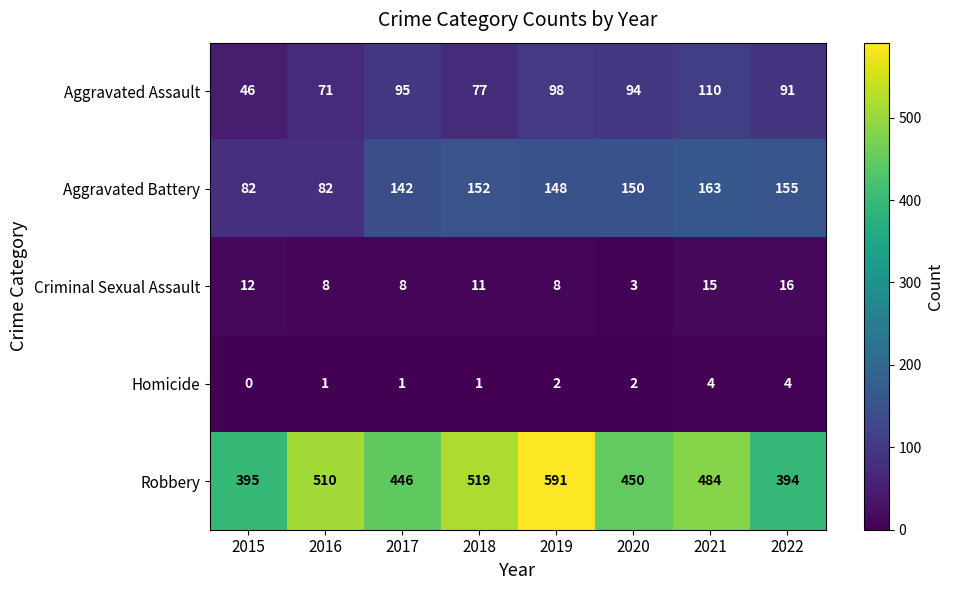

Is it true that Aggravated Assault equals 71 at 2016?

True